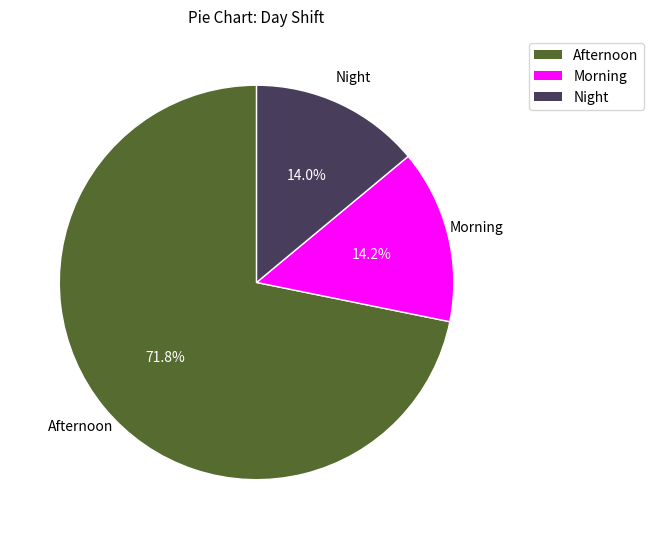

What is the largest slice in the pie chart?

Afternoon